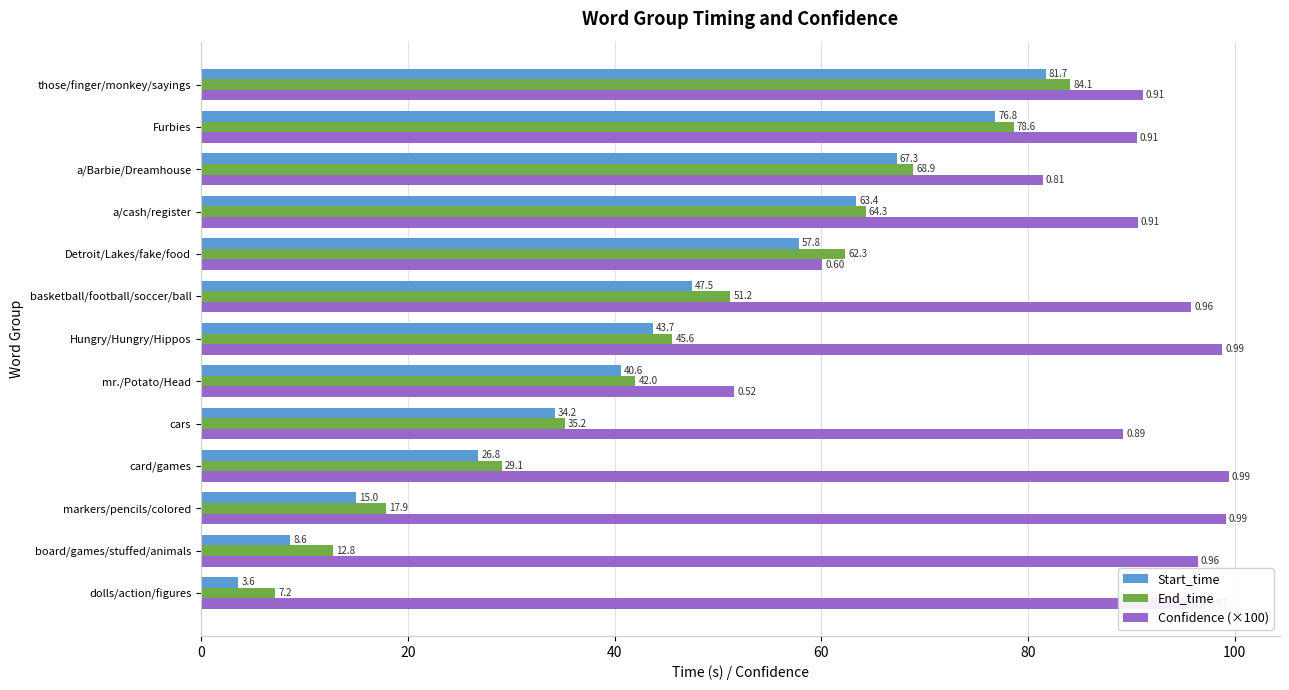

Rank the series by their maximum value, from highest to lowest.

Confidence (×100), End_time, Start_time